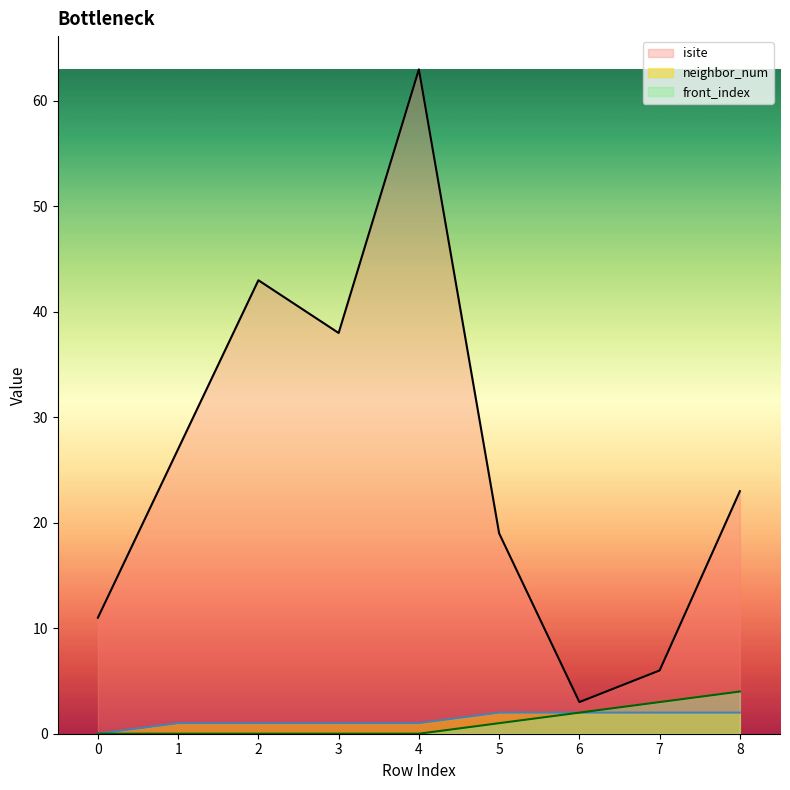

Where does the isite series first go above 23?

1